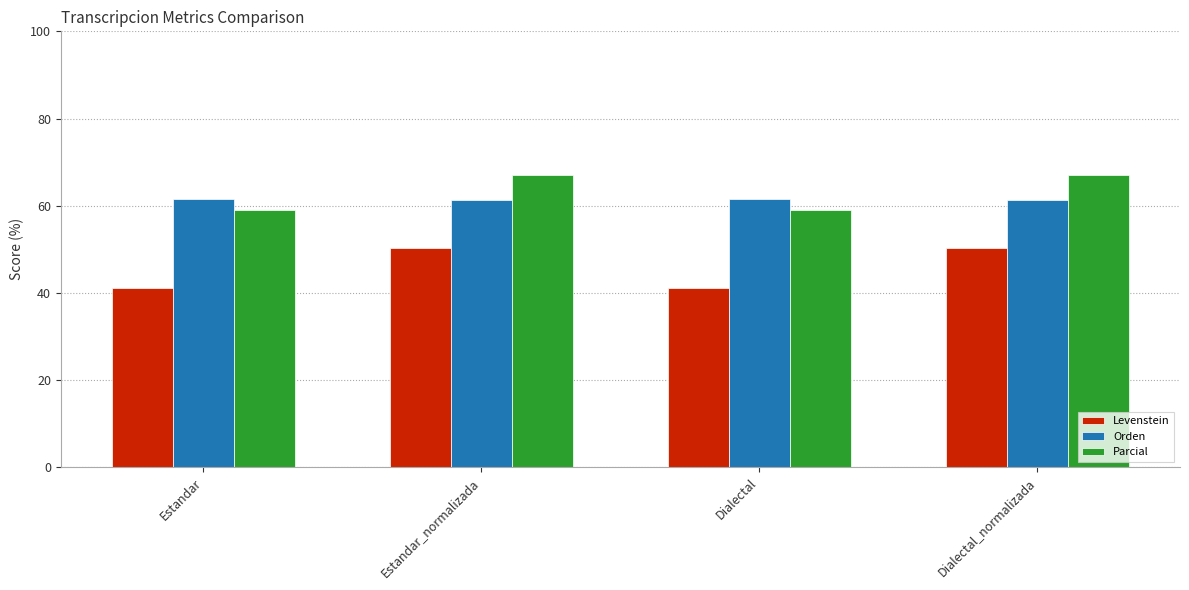

What is the maximum value shown in the chart?

67.0